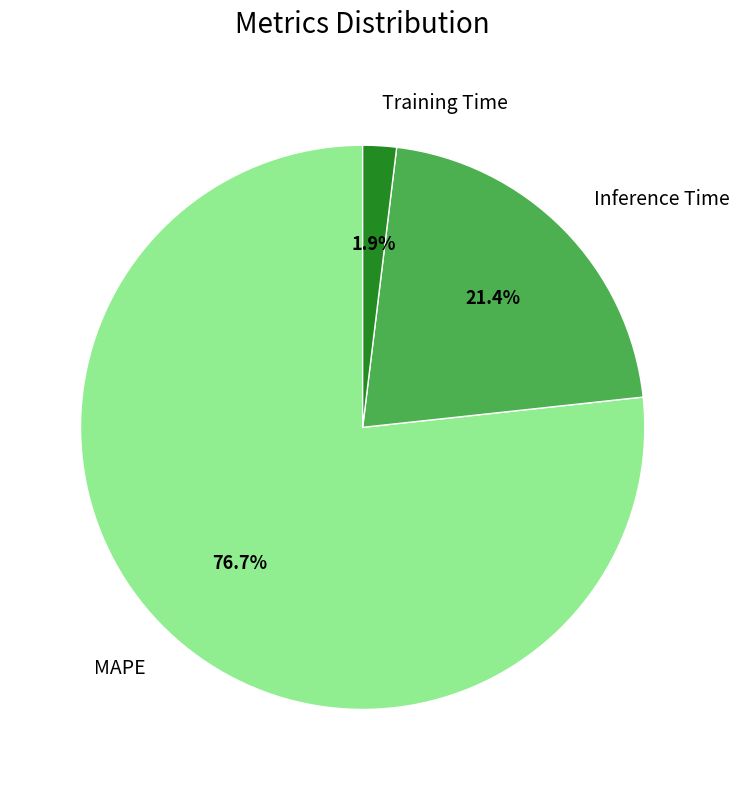

Between MAPE and Inference Time, which is larger?

MAPE